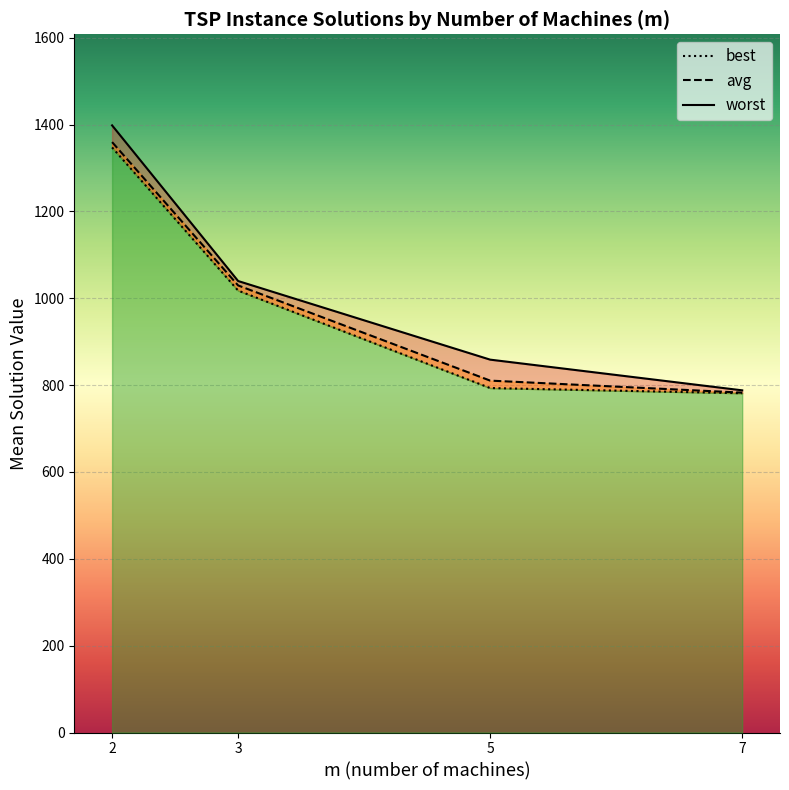

Reading left to right, extract all data points from this chart.

worst (line): 2=1398.2	3=1039.8	5=858.7	7=788.1
avg (line): 2=1359.8	3=1029.6	5=810.4	7=782.8
best (line): 2=1347.5	3=1017.8	5=793.3	7=781.4